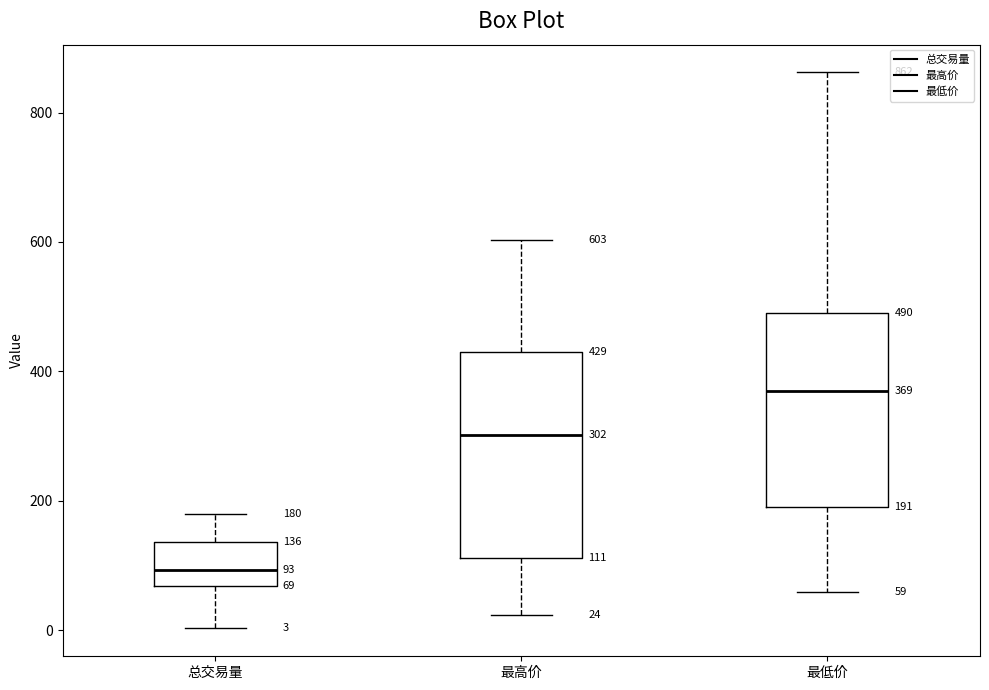

Which box's median line is the highest?

最低价